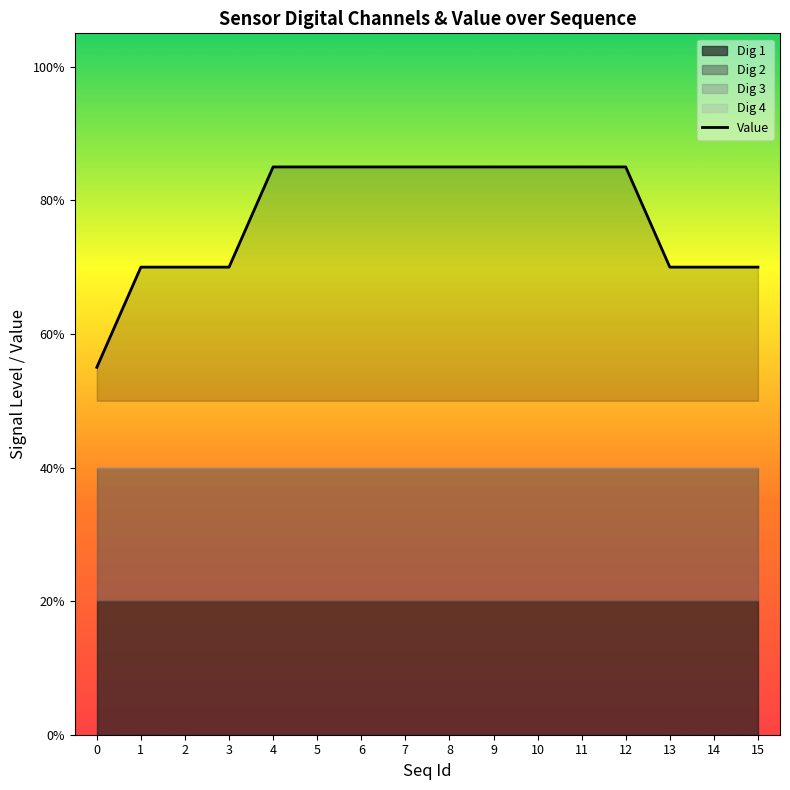

Reading left to right, transcribe all the data shown in this chart.

0.6	0.7	0.7	0.7	0.8	0.8	0.8	0.8	0.8	0.8	0.8	0.8	0.8	0.7	0.7	0.7